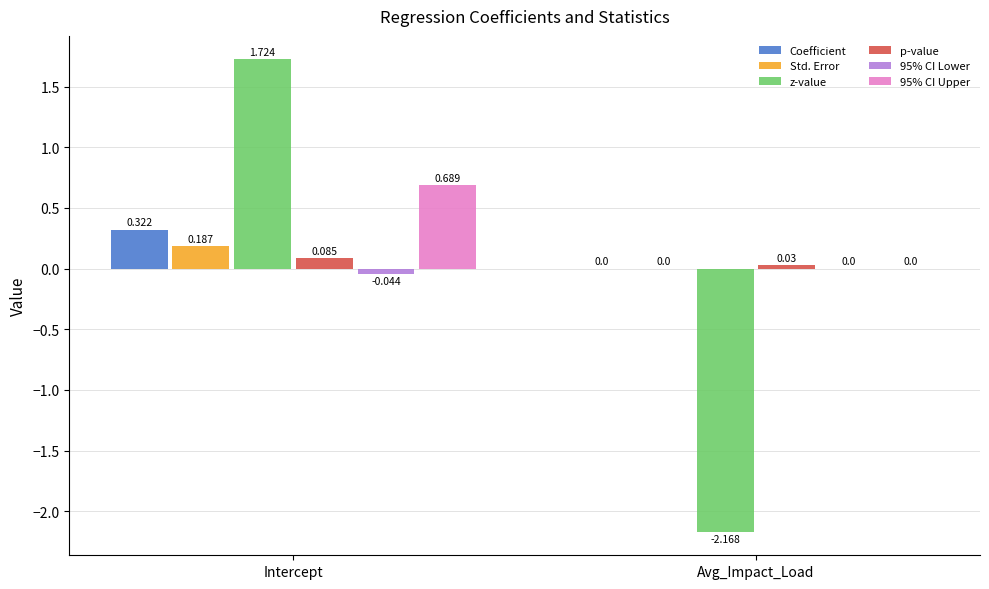

At which category is the sum across all series the highest?

Intercept